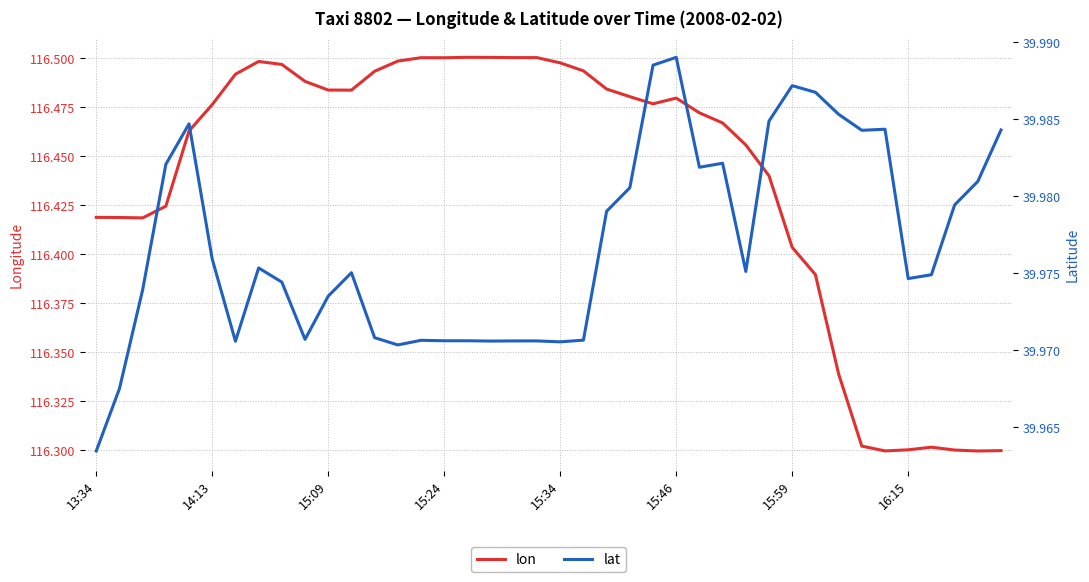

How many lines are shown in the chart?

2